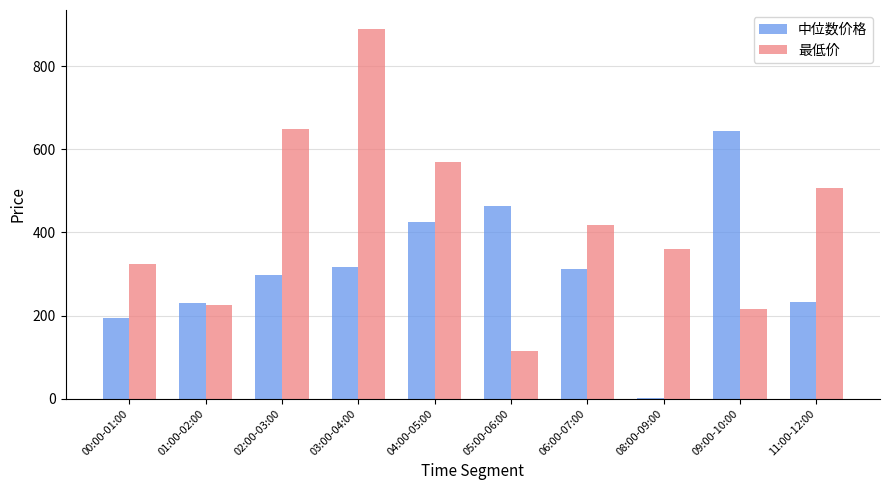

At which label does 中位数价格 first exceed 313?

03:00-04:00